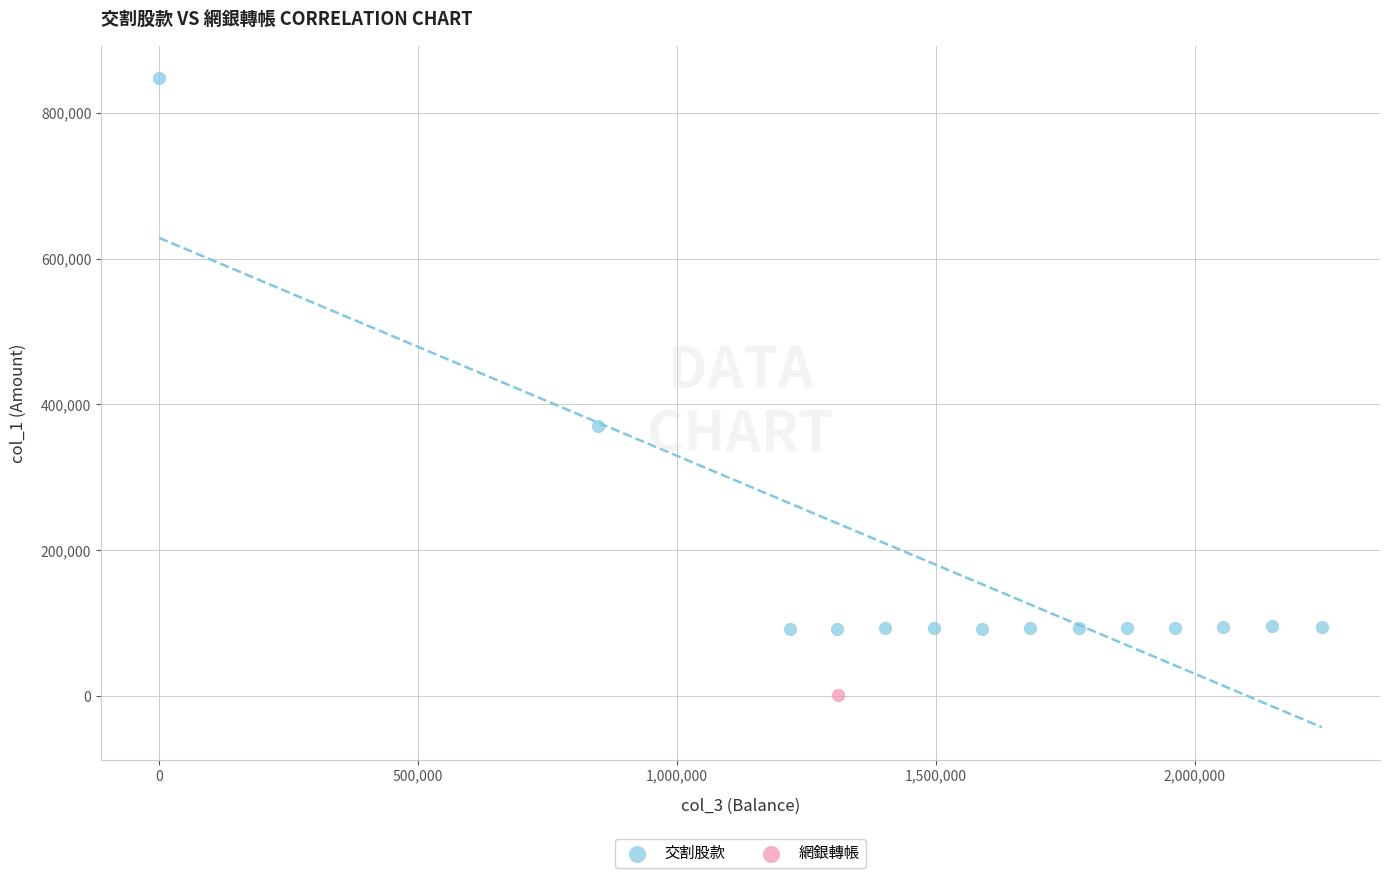

What are all the series names shown in the legend?

交割股款, 網銀轉帳